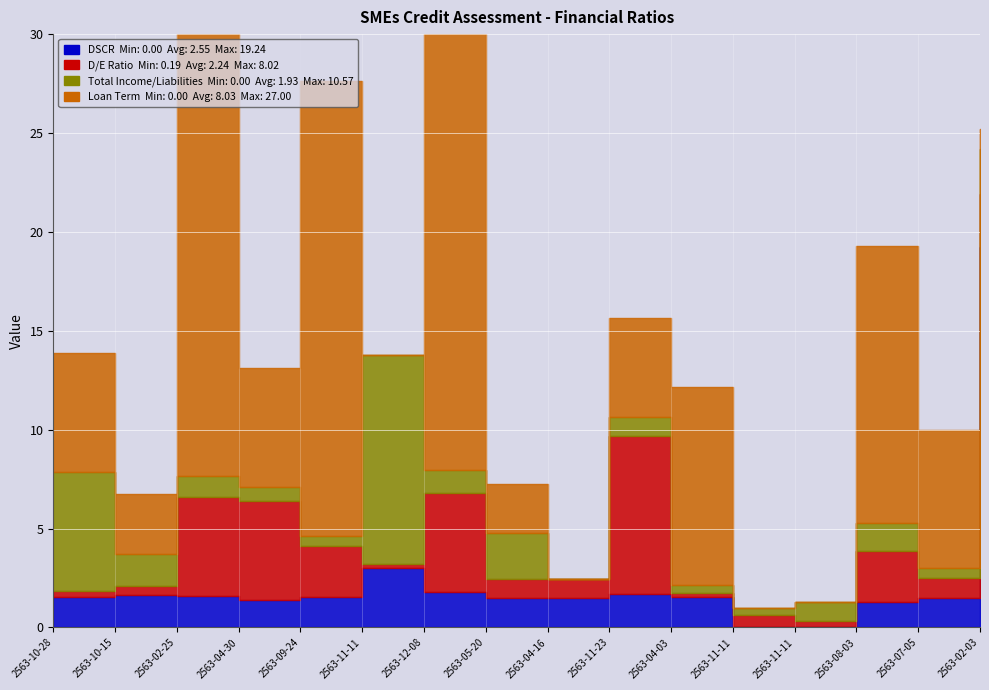

What is the label of the 11th point from the right?

2563-11-11